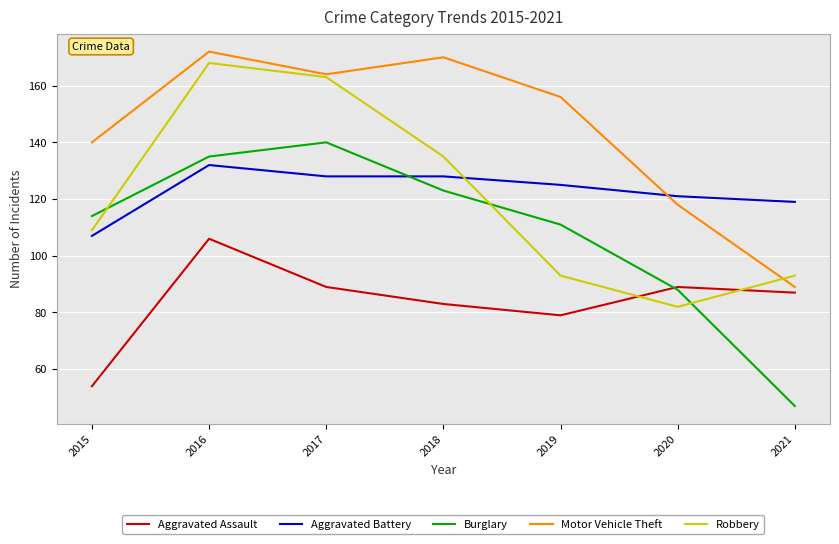

Reading right to left, list all the values displayed in this chart.

Aggravated Assault: 2021=87	2020=89	2019=79	2018=83	2017=89	2016=106	2015=54
Aggravated Battery: 2021=119	2020=121	2019=125	2018=128	2017=128	2016=132	2015=107
Burglary: 2021=47	2020=88	2019=111	2018=123	2017=140	2016=135	2015=114
Motor Vehicle Theft: 2021=89	2020=118	2019=156	2018=170	2017=164	2016=172	2015=140
Robbery: 2021=93	2020=82	2019=93	2018=135	2017=163	2016=168	2015=109